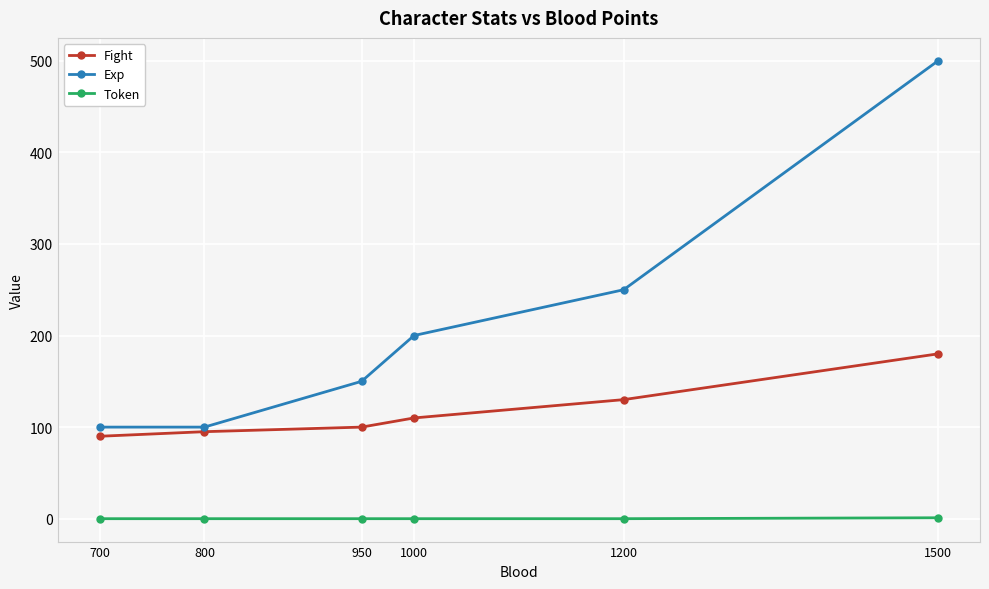

Count the Token values in the range 0 to 1.

6